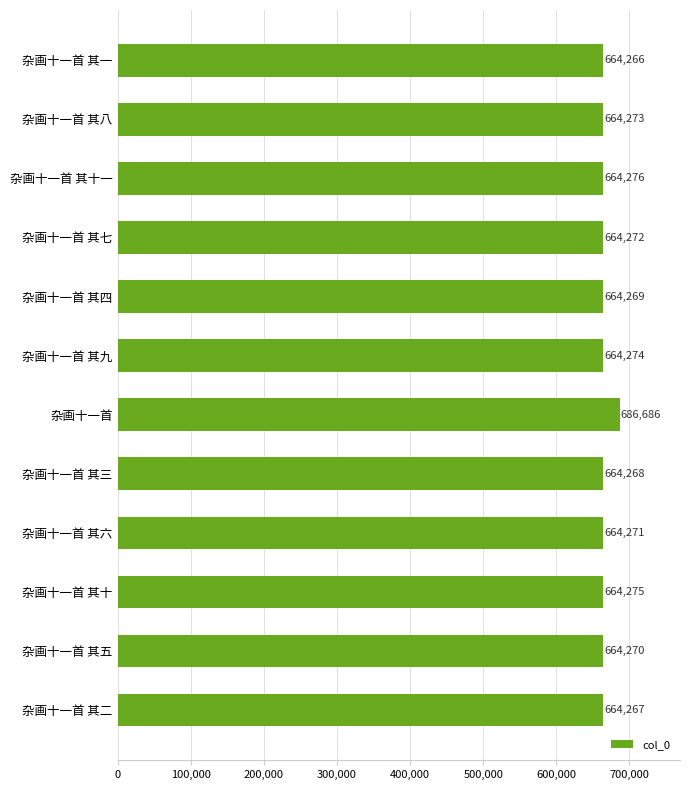

The chart shows a value of 295173 at 杂画十一首 其八. True or false?

False